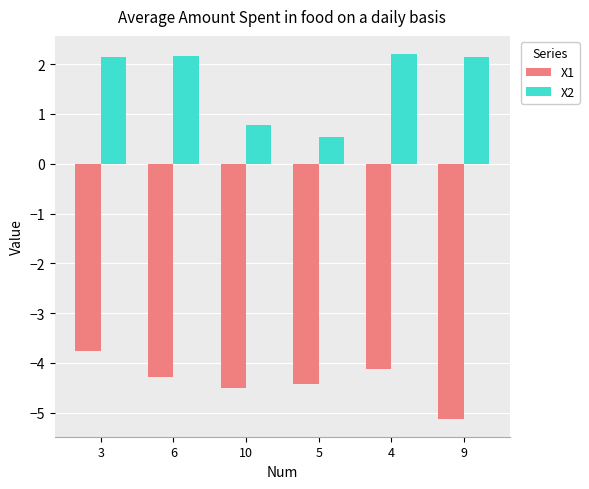

Which series changed the most between 6 and 9?

X1